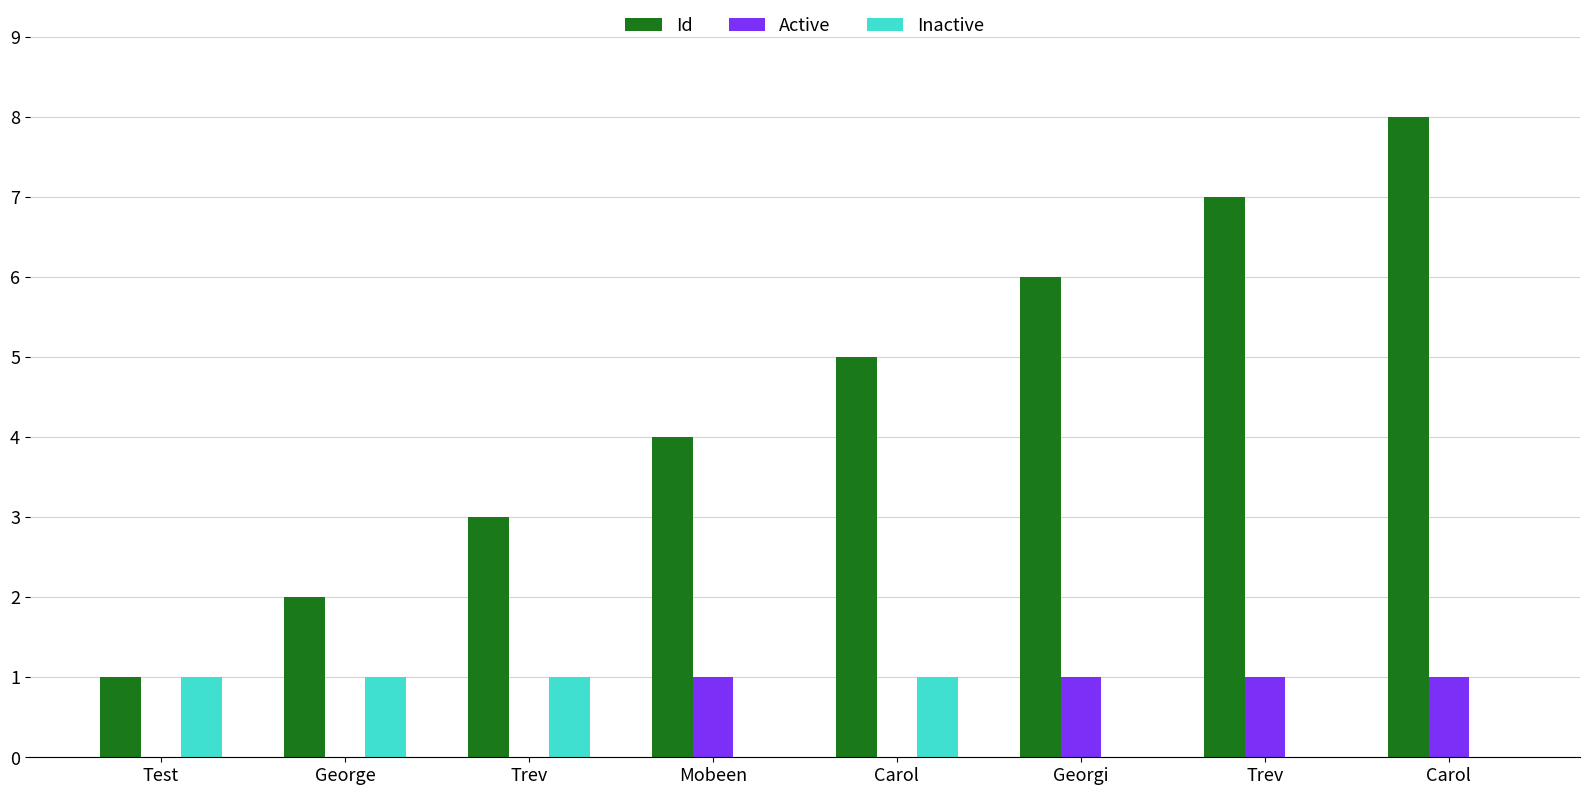

Reading left to right, list all the values displayed in this chart.

Id: Test=1	George=2	Trev=3	Mobeen=4	Carol=5	Georgi=6	Trev=7	Carol=8
Active: Test=0	George=0	Trev=0	Mobeen=1	Carol=0	Georgi=1	Trev=1	Carol=1
Inactive: Test=1	George=1	Trev=1	Mobeen=0	Carol=1	Georgi=0	Trev=0	Carol=0